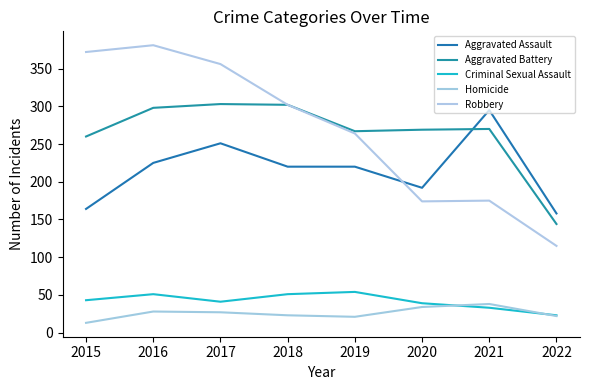

Which series changed the most between 2017 and 2019?

Robbery